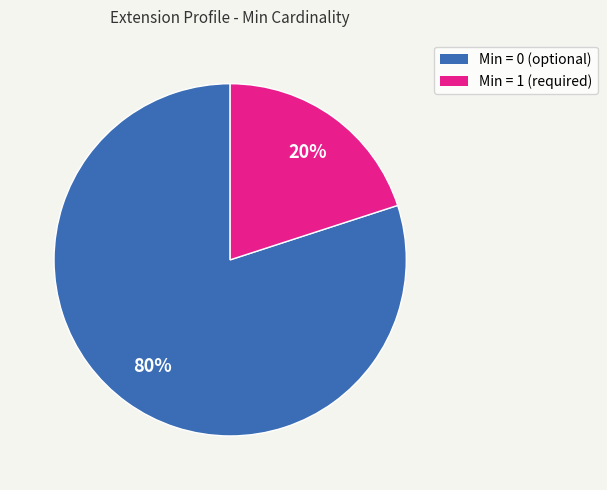

Is there a majority slice in this chart?

Yes